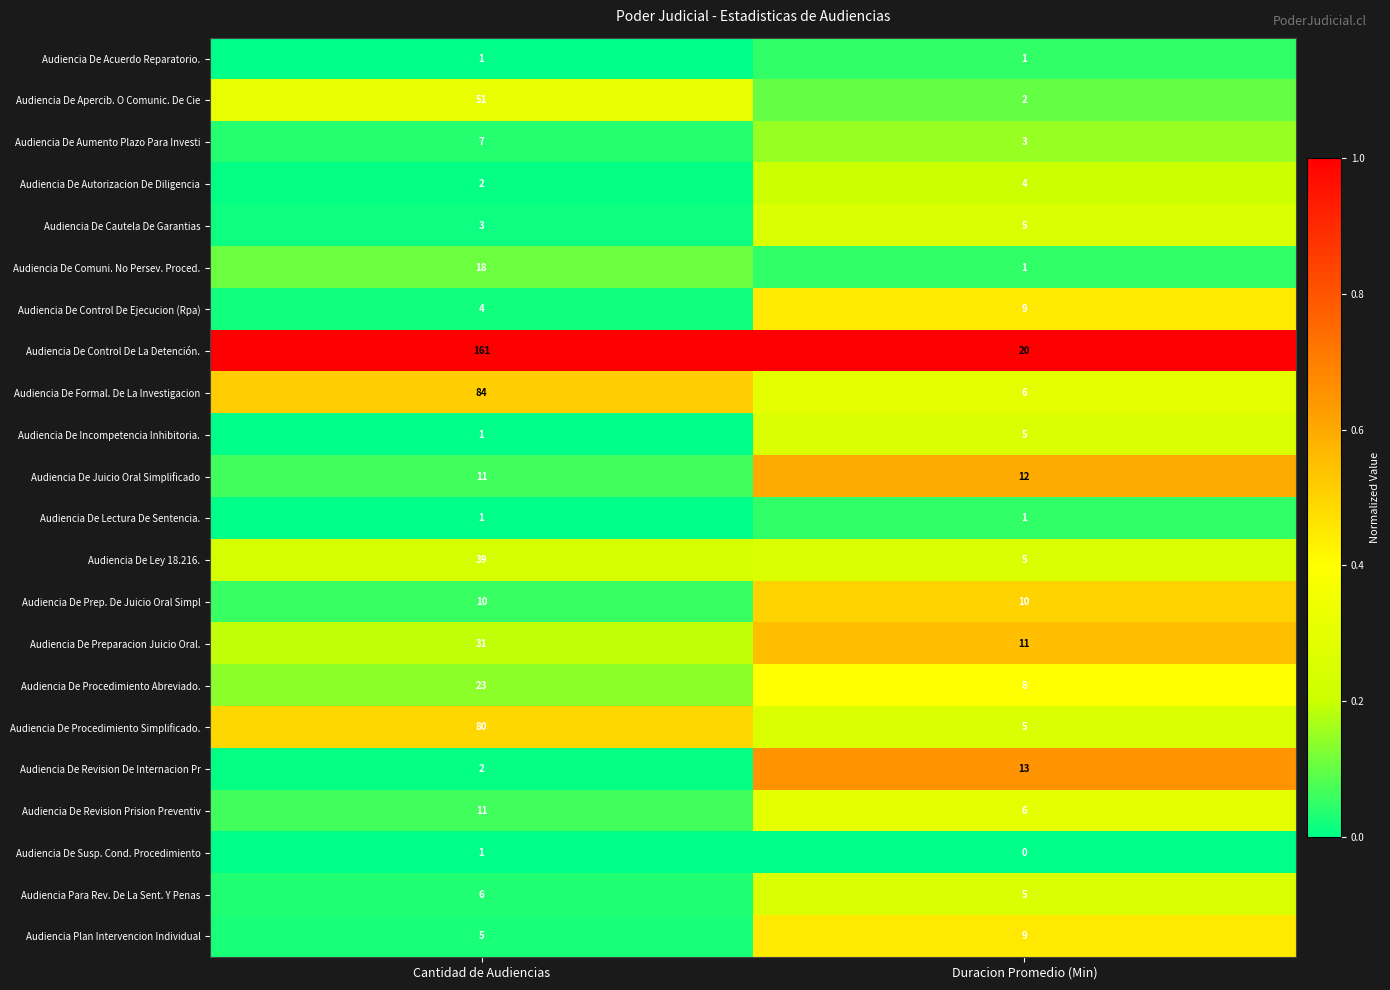

Rank the categories by Audiencia De Juicio Oral Simplificado value from lowest to highest.

Cantidad de Audiencias, Duracion Promedio (Min)